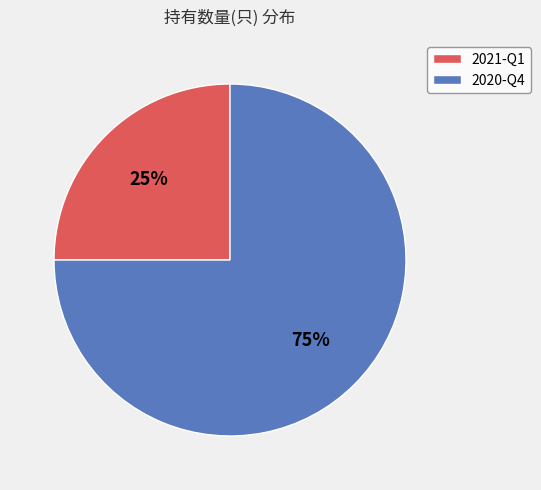

Combined, do 2020-Q4 and 2021-Q1 account for over 50%?

Yes